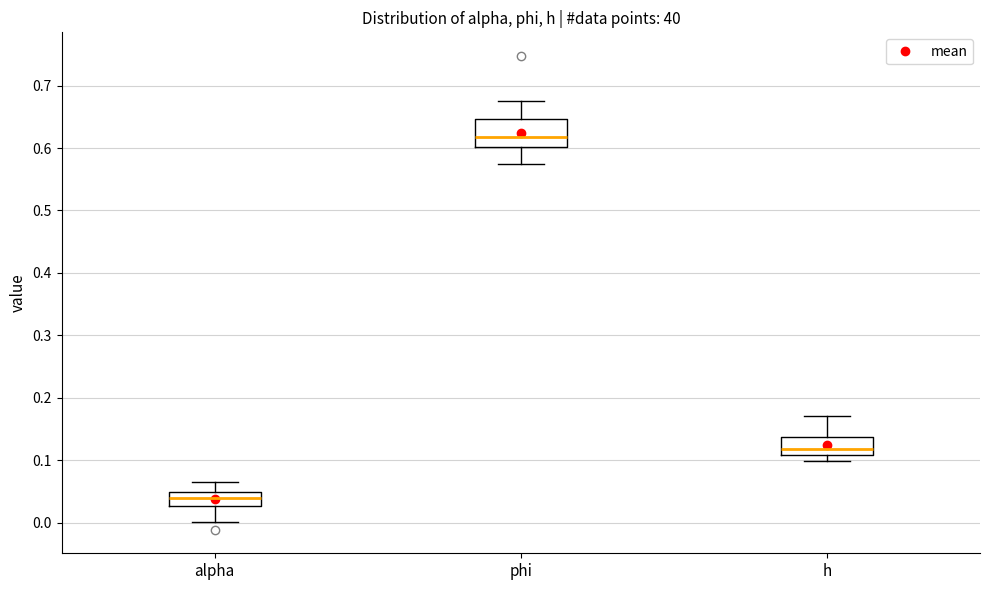

Where does the lower whisker of the box for alpha end on the y-axis? The values are not printed on the chart, so give them approximately, as read against the axis.

0.00